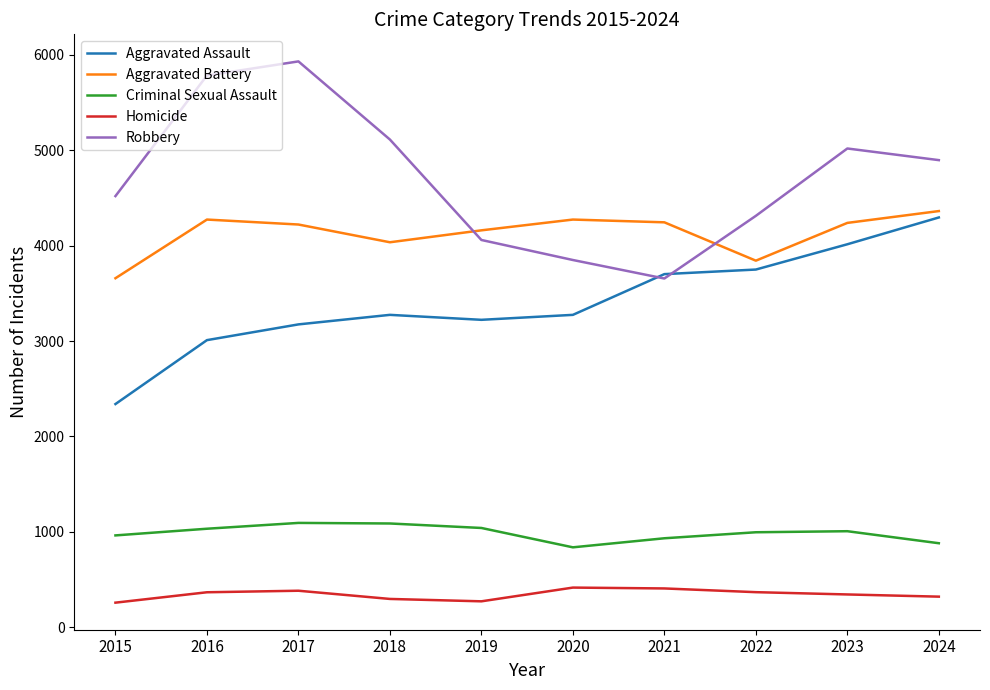

What is the total value across all series at 2020?

12653